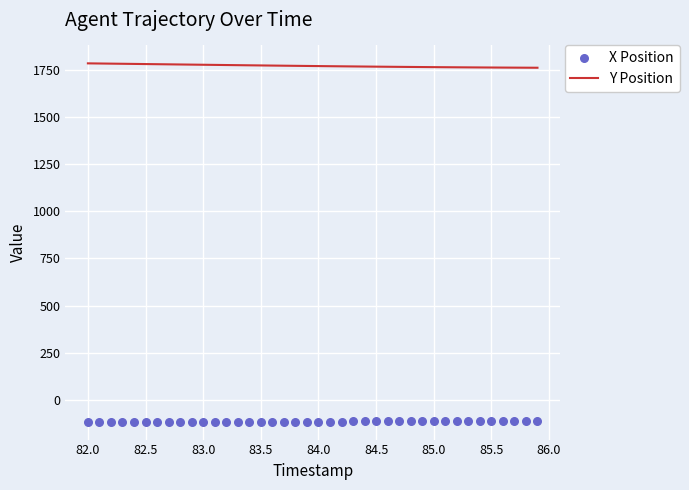

At how many categories does at least one series exceed 1244?

40